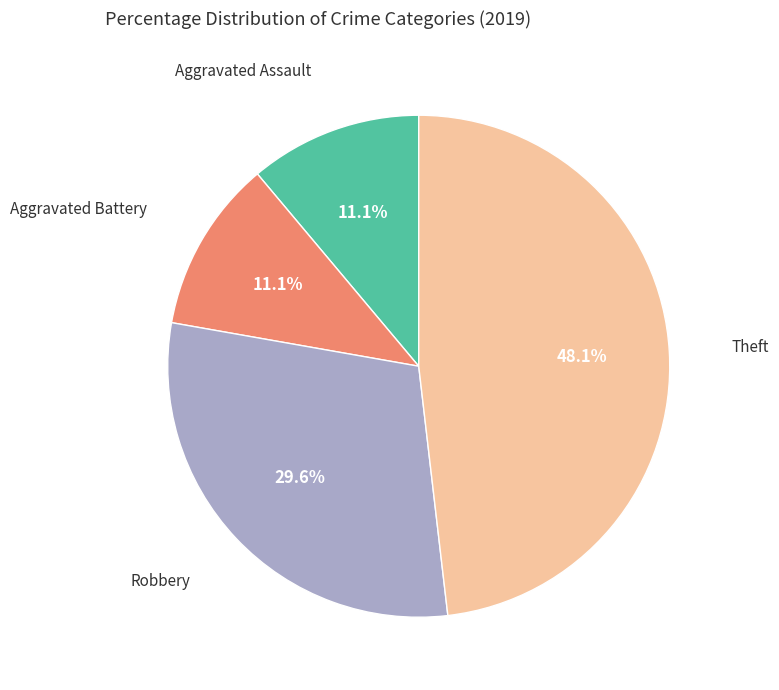

Do Aggravated Assault and Robbery together represent more than half of the pie?

No